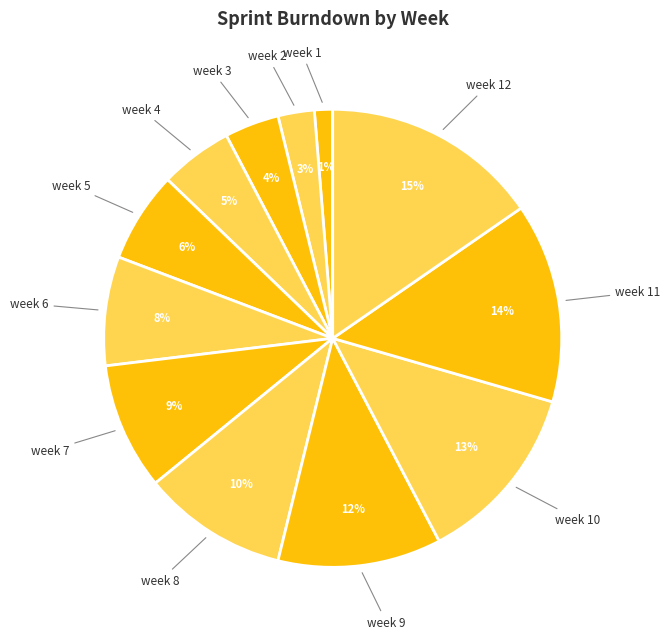

To the nearest percent, what is the difference between the largest and smallest slice percentages?

14%